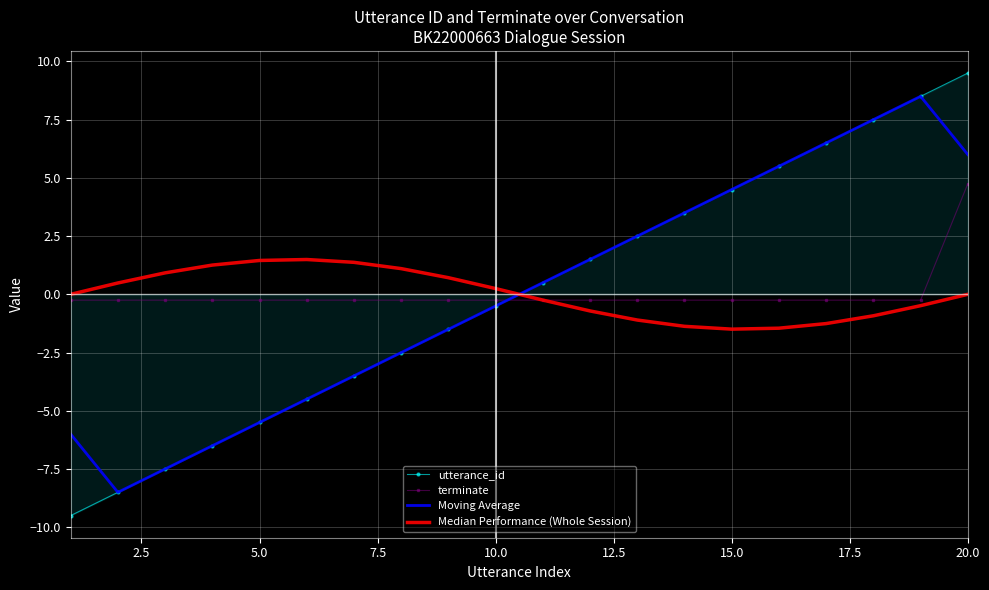

How many interior local valleys does the Moving Average series have?

1